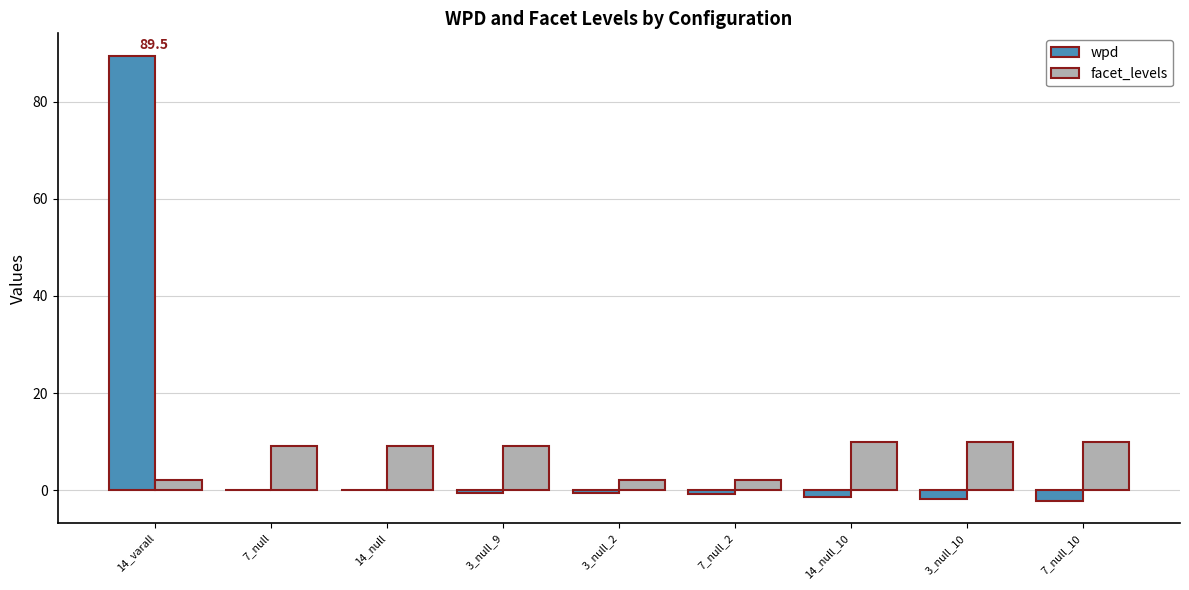

What is the sum of all wpd values?

81.9